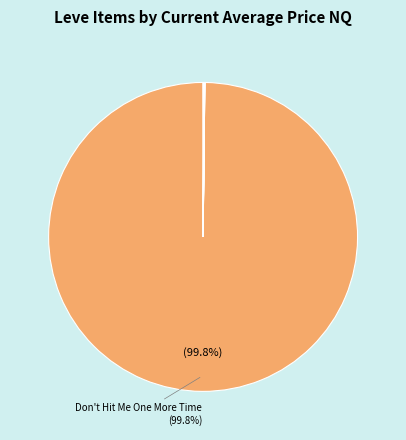

Which category has the smallest portion of the pie?

You've Got Mail